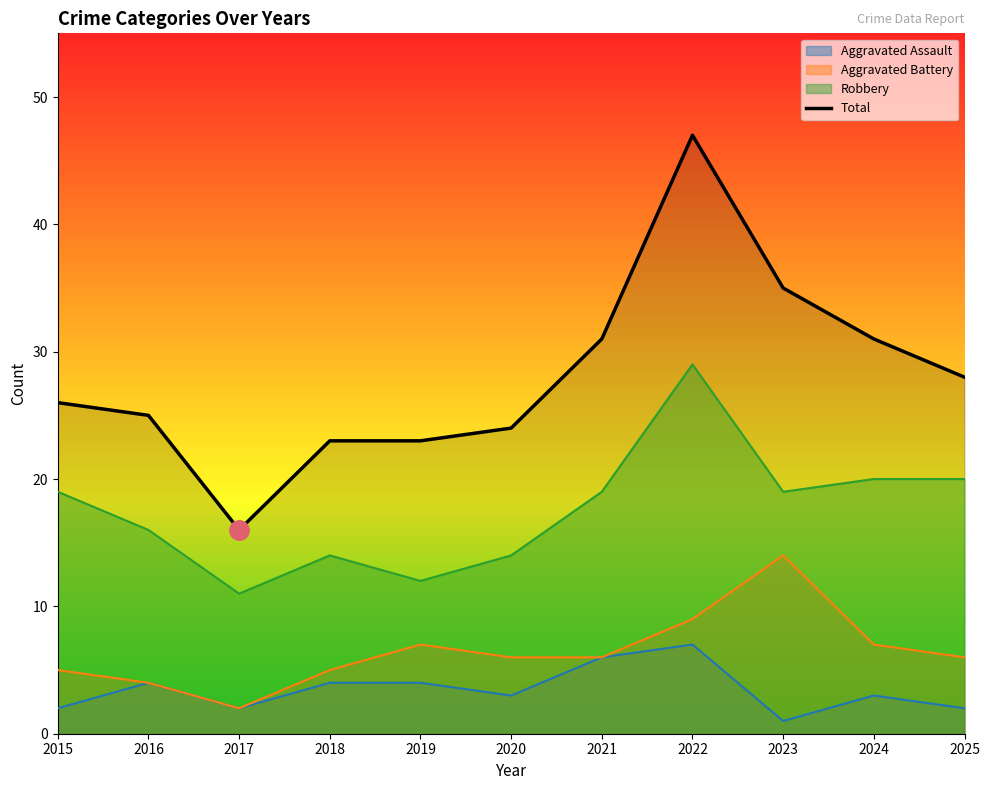

Is it true that the value at 2015 is 18?

False